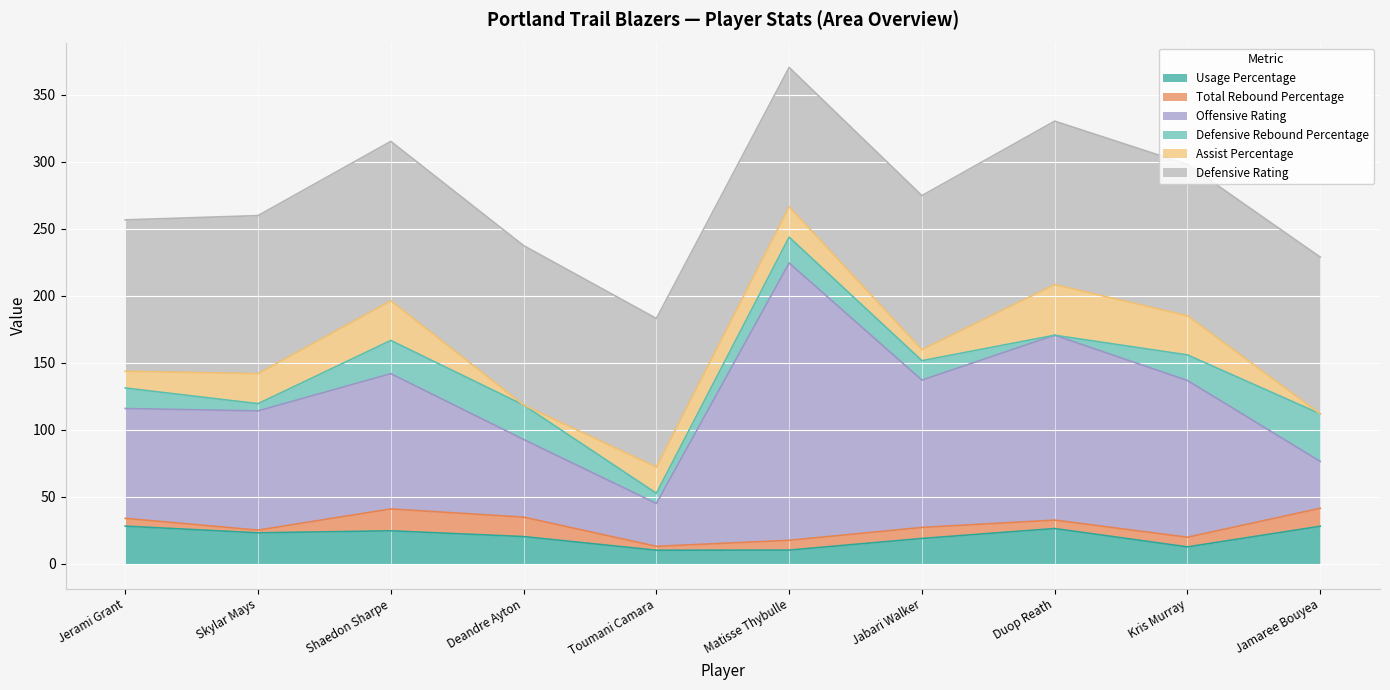

True or false: Defensive Rating has a value of 51.2 at Shaedon Sharpe.

False